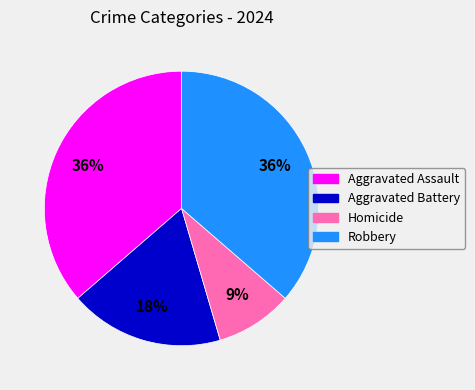

Is there a majority slice in this chart?

No